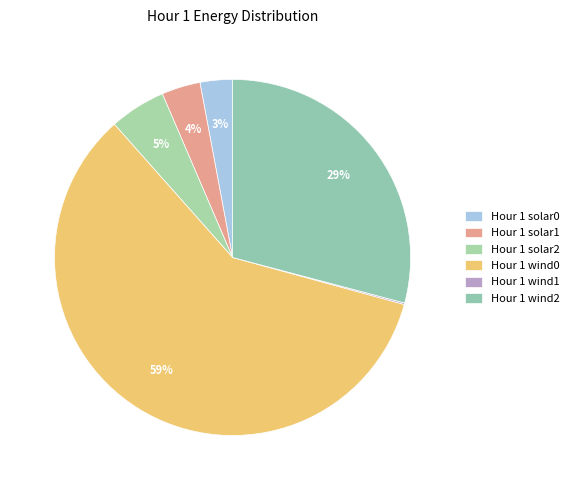

What is the ratio of the value at Hour 1 solar1 to the value at Hour 1 solar0?

1.2